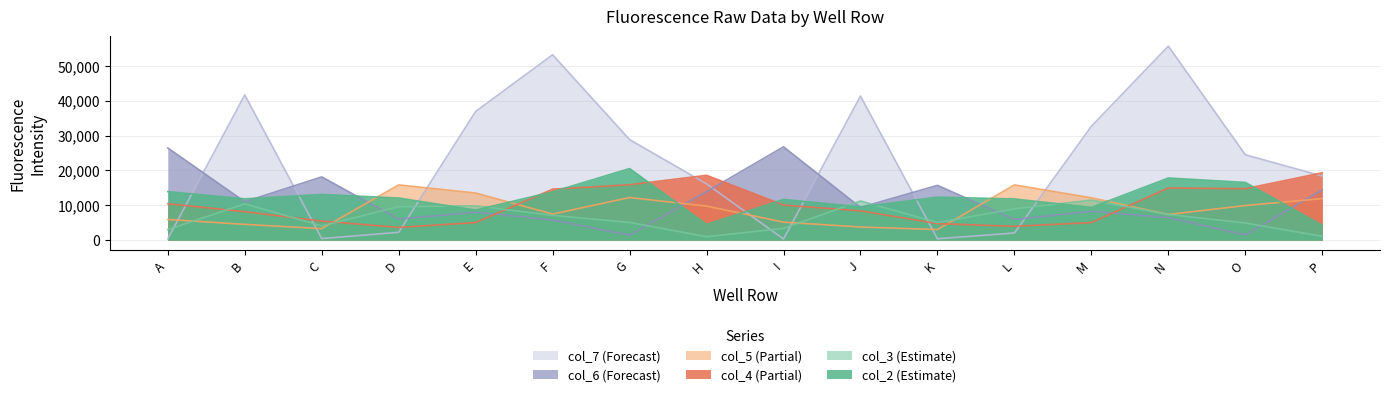

List the series in order of their peak value, lowest first.

col_3 (Estimate), col_5 (Partial), col_4 (Partial), col_2 (Estimate), col_6 (Forecast), col_7 (Forecast)